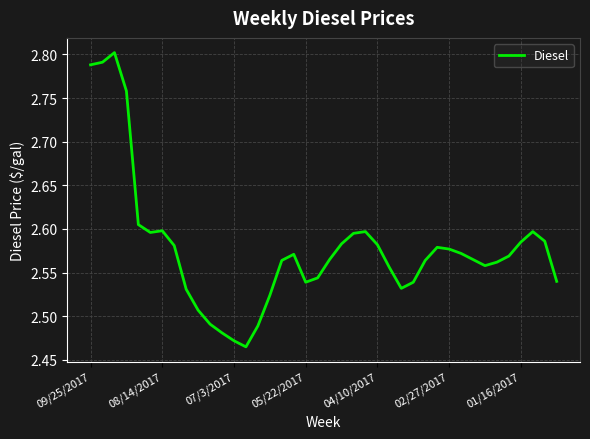

What is the difference between the maximum and minimum values?

0.3